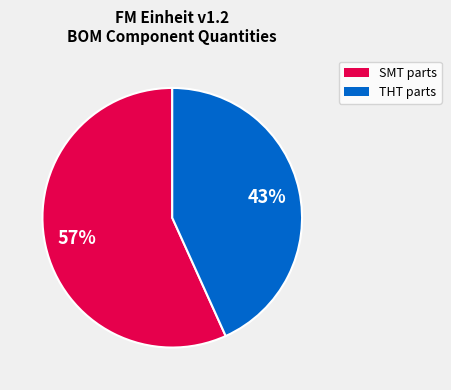

Does any single category account for the majority?

Yes